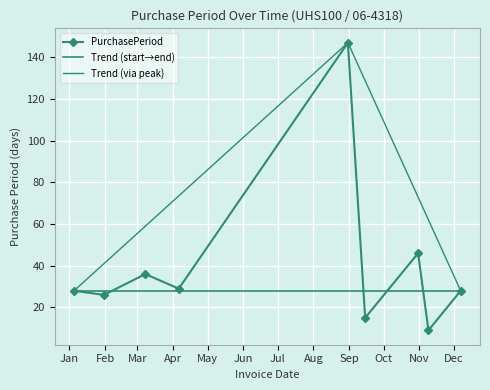

How many interior local valleys (lower than both neighbors) does the data have?

4